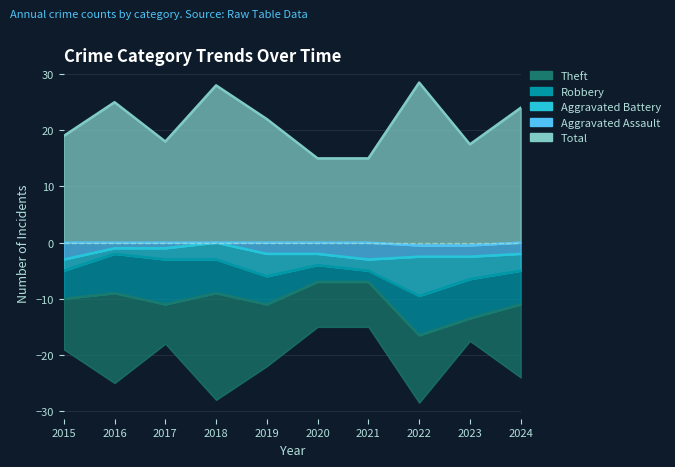

What is the value of the Total point at the 4th from the left?

28